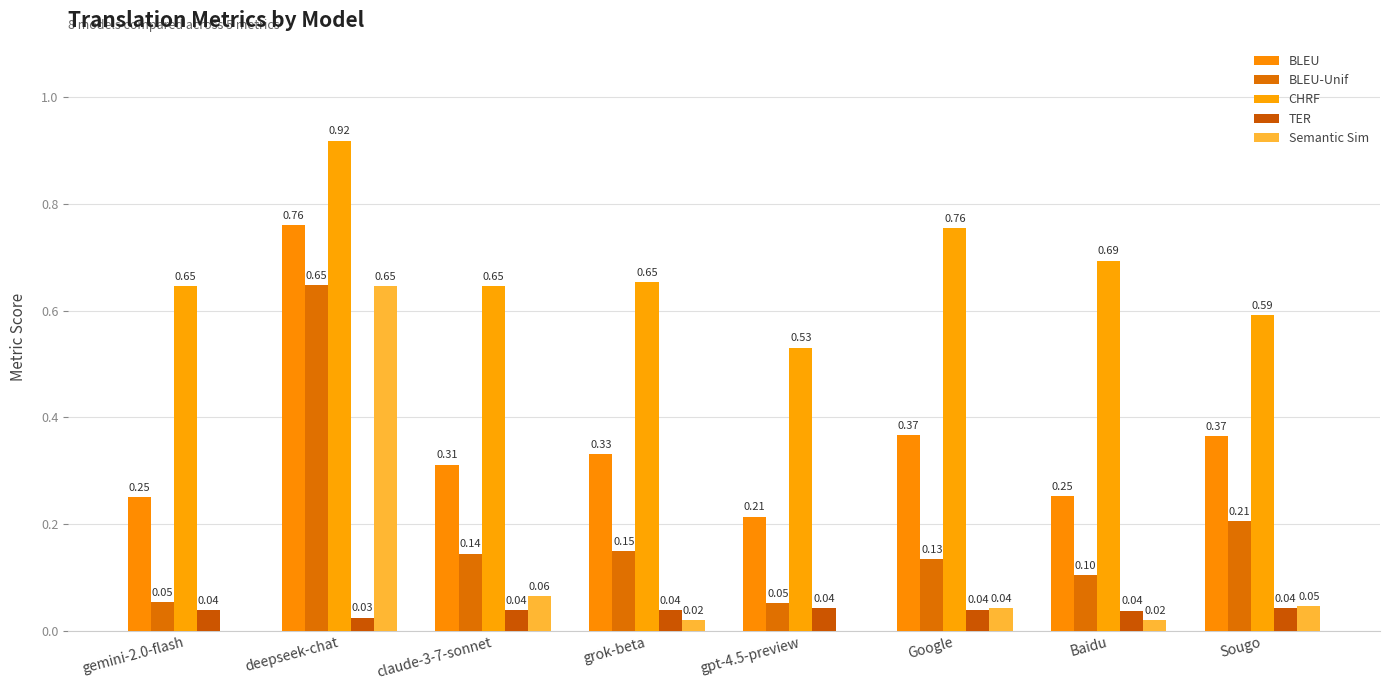

Reading right to left, list all the values displayed in this chart.

BLEU: 0.4	0.3	0.4	0.2	0.3	0.3	0.8	0.3
BLEU-Unif: 0.2	0.1	0.1	0.1	0.2	0.1	0.6	0.1
CHRF: 0.6	0.7	0.8	0.5	0.7	0.6	0.9	0.6
TER: 0.0	0.0	0.0	0.0	0.0	0.0	0.0	0.0
Semantic Sim: 0.0	0.0	0.0	0.0	0.0	0.1	0.6	0.0